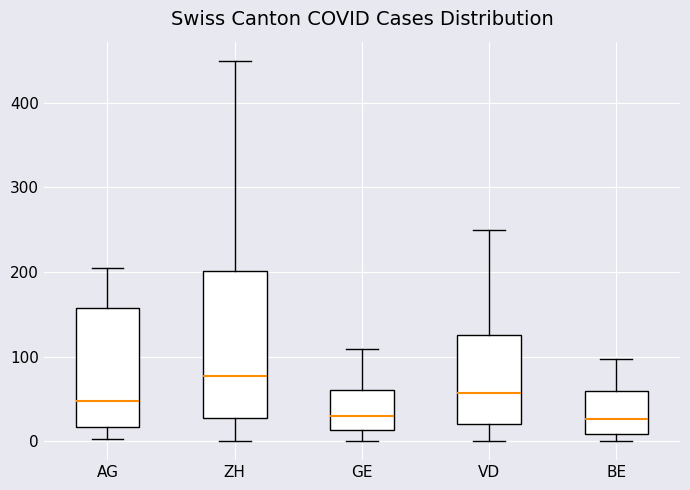

Which box has the highest median line?

ZH